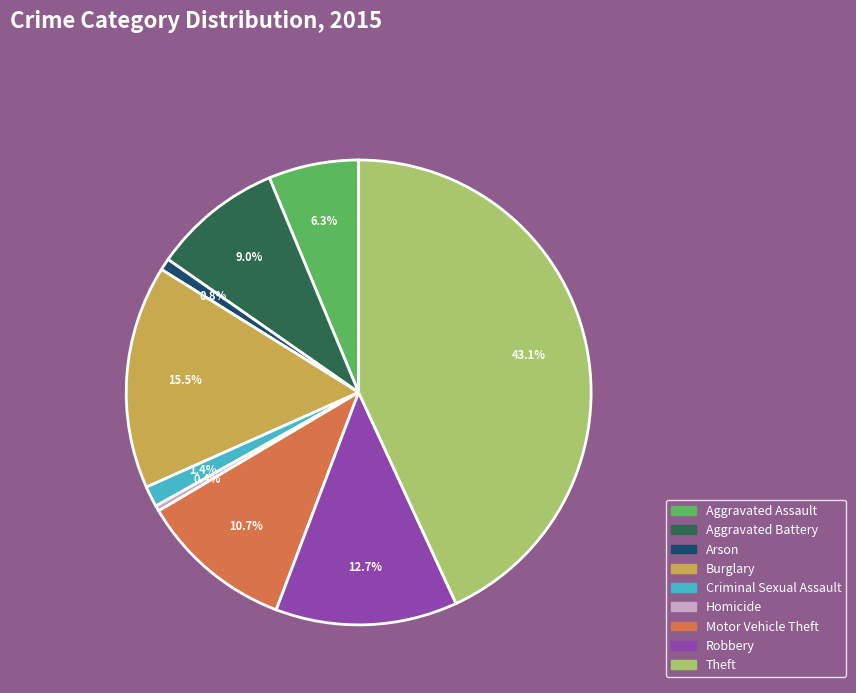

To the nearest percent, what portion does Motor Vehicle Theft represent?

11%